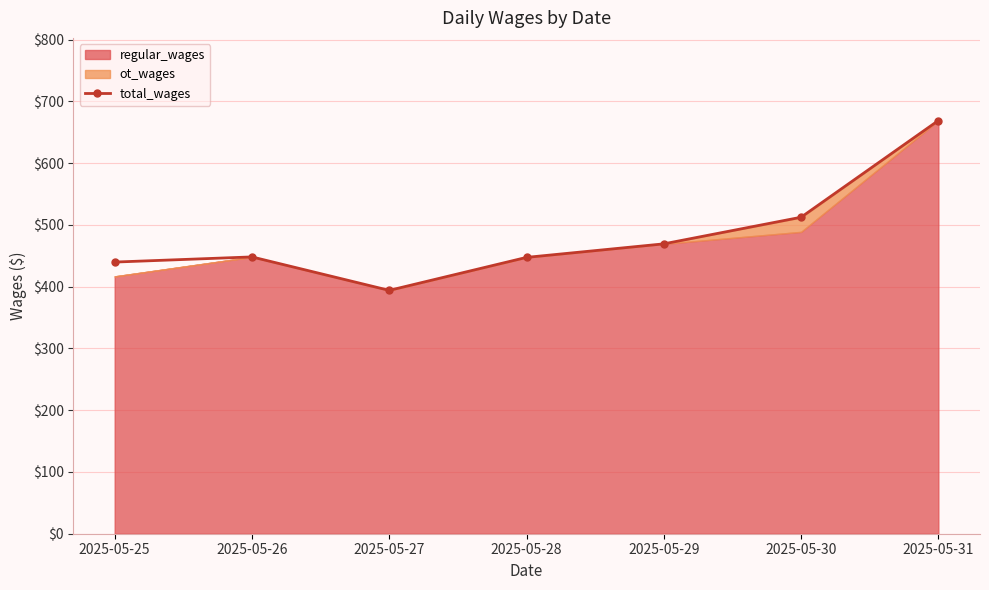

At which label does the data first exceed 448?

2025-05-26